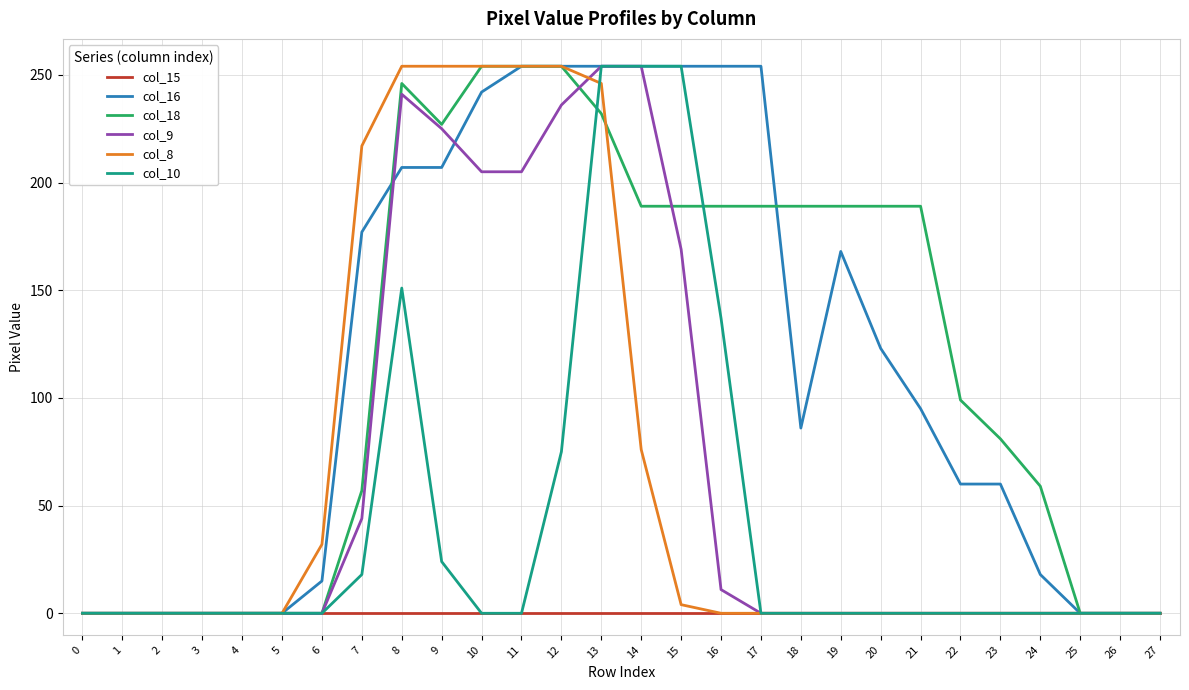

What is the greatest value displayed?

254